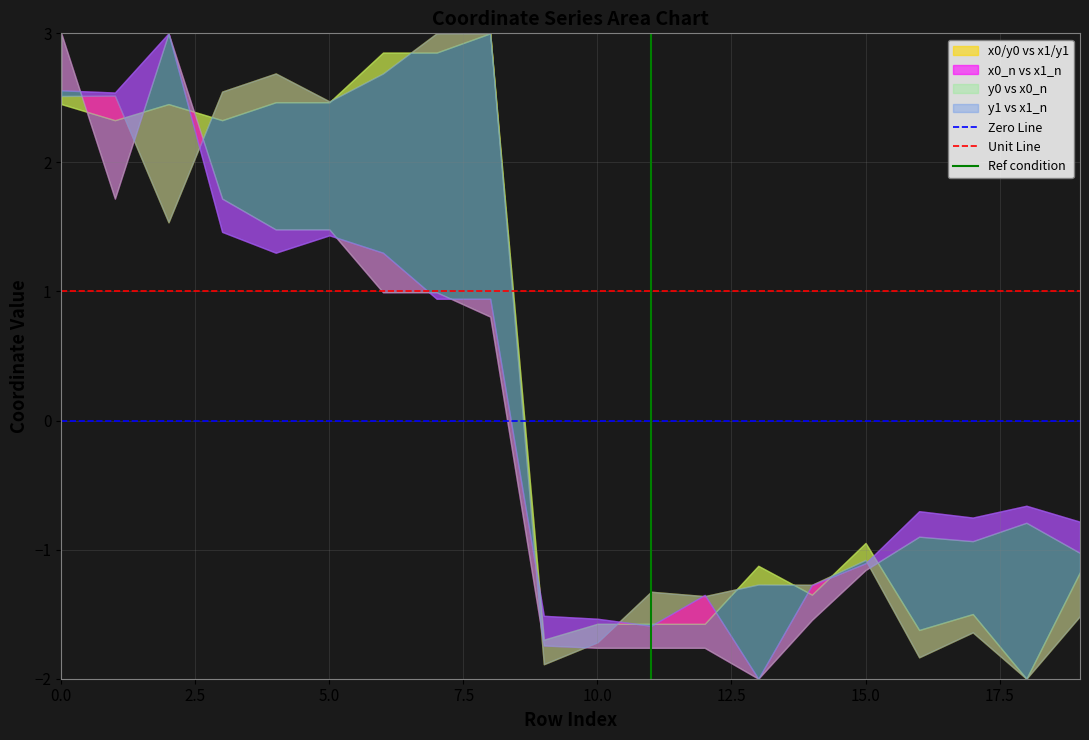

Does the chart display data point markers on the line(s)?

No